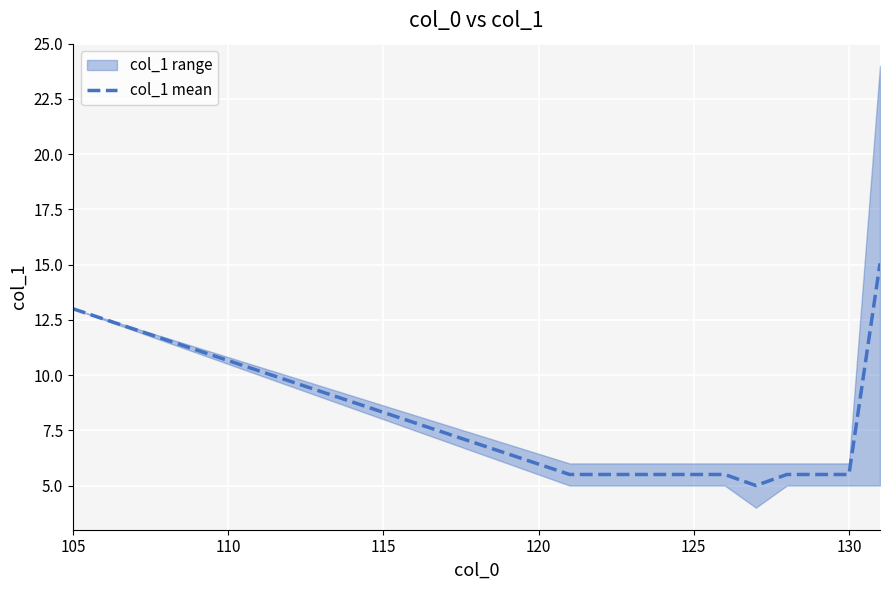

What is the highest value of the col_1 mean series?

15.1